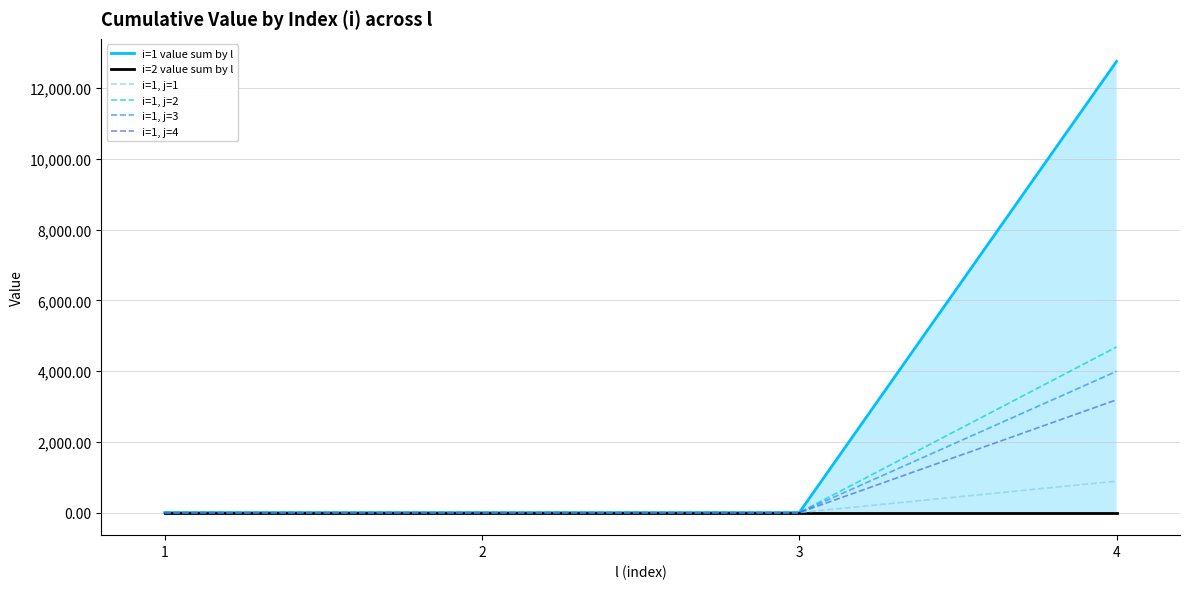

Which series has the largest total across all categories?

i=1 value sum by l